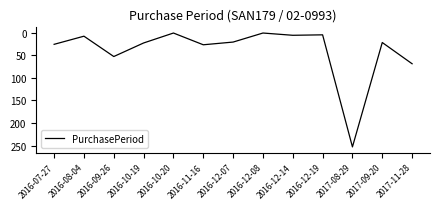

True or false: the data shows 26 at 2016-07-27.

True